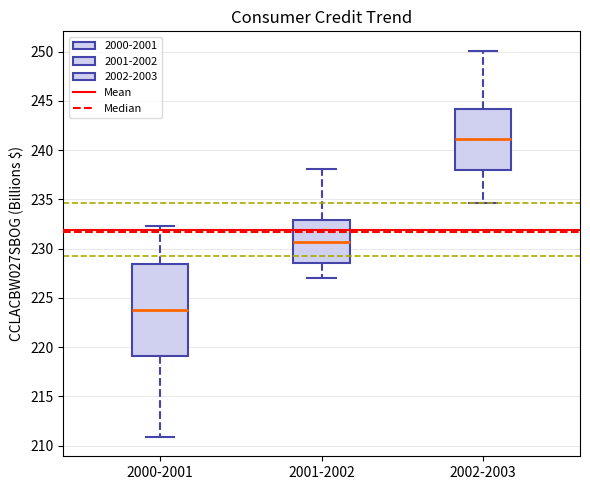

Comparing the boxes themselves (not the whiskers), which one is the tallest?

2000-2001